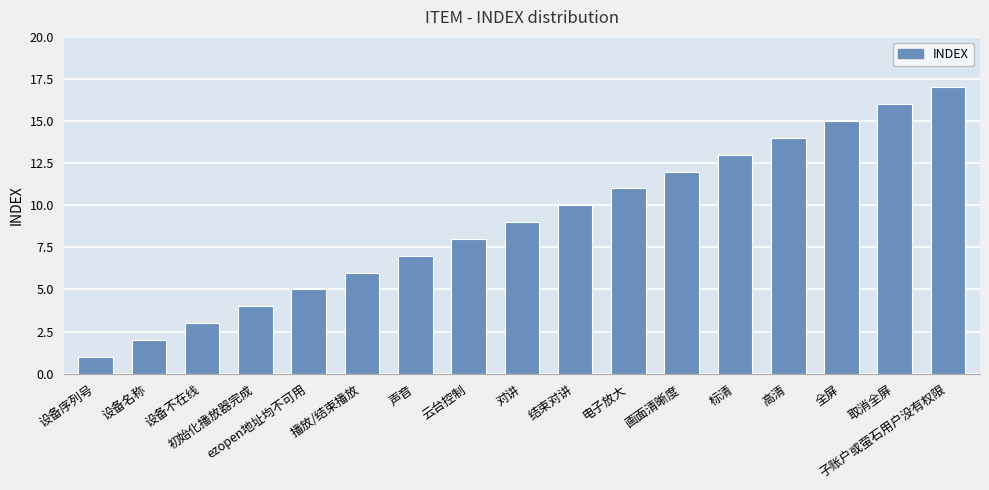

Reading left to right, extract all data points from this chart.

设备序列号=1	设备名称=2	设备不在线=3	初始化播放器完成=4	ezopen地址均不可用=5	播放/结束播放=6	声音=7	云台控制=8	对讲=9	结束对讲=10	电子放大=11	画面清晰度=12	标清=13	高清=14	全屏=15	取消全屏=16	子账户或萤石用户没有权限=17